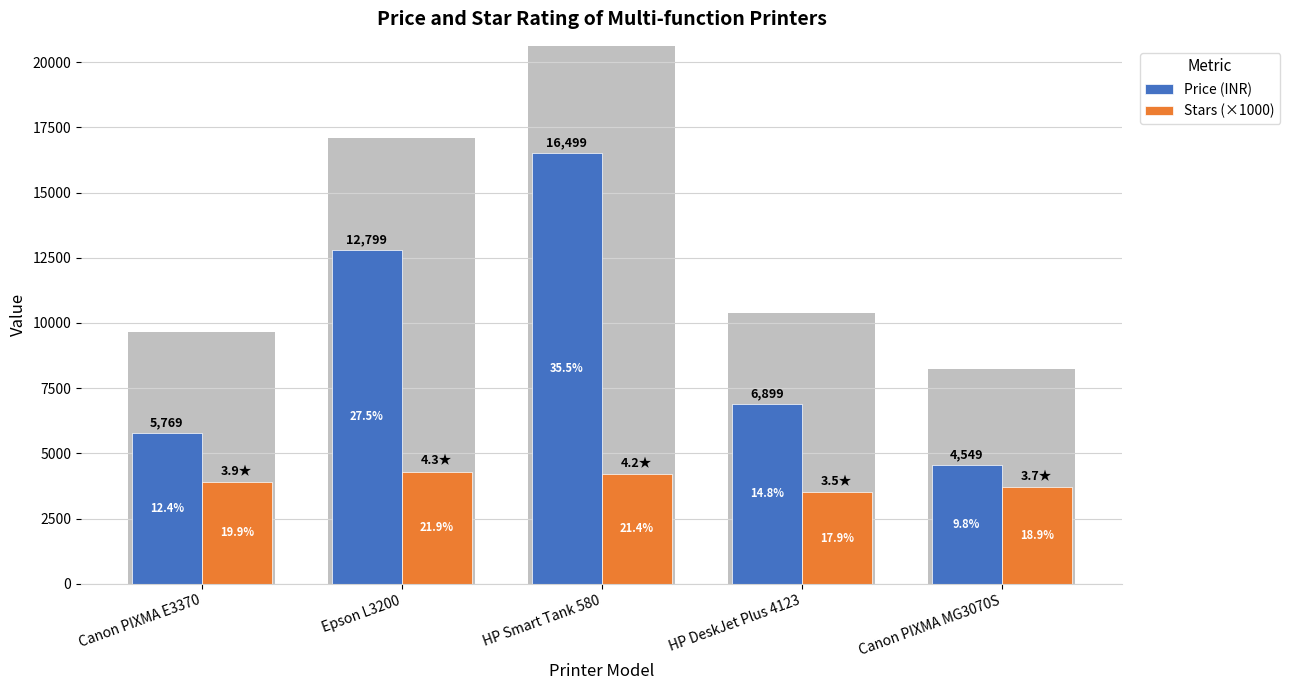

Read the Price (INR) value at Canon PIXMA MG3070S, to the nearest 100.

4500